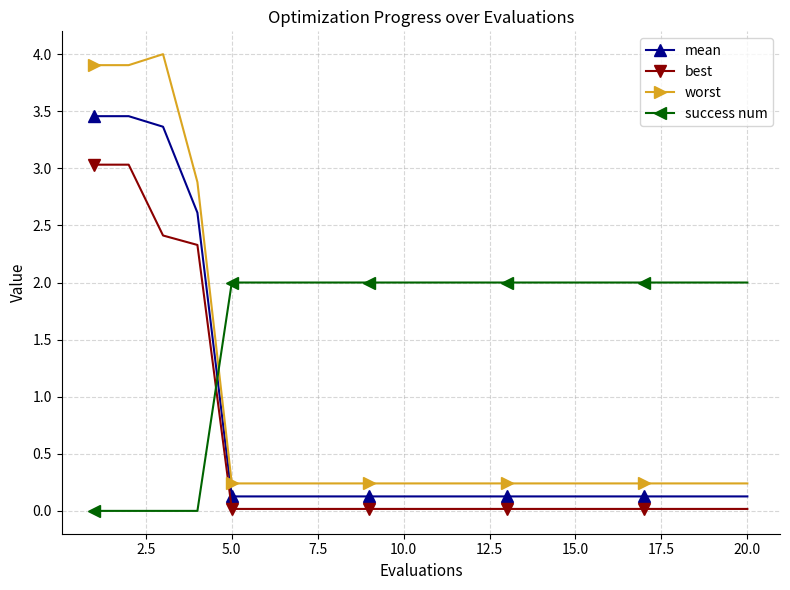

What is the value of the success num point at the 19th from the left?

2.0